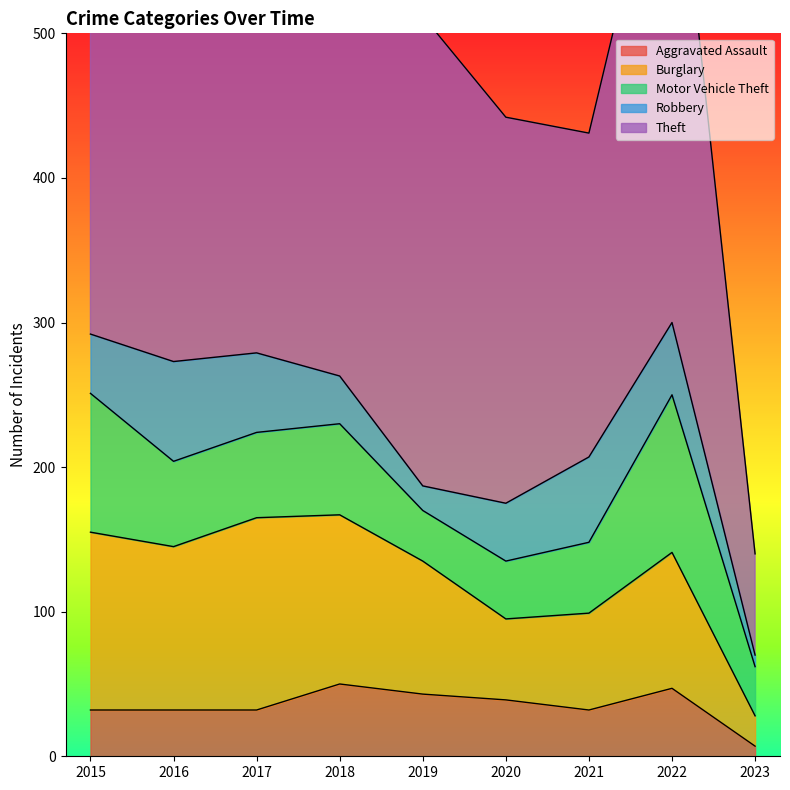

Read the Aggravated Assault value at 2019.

43